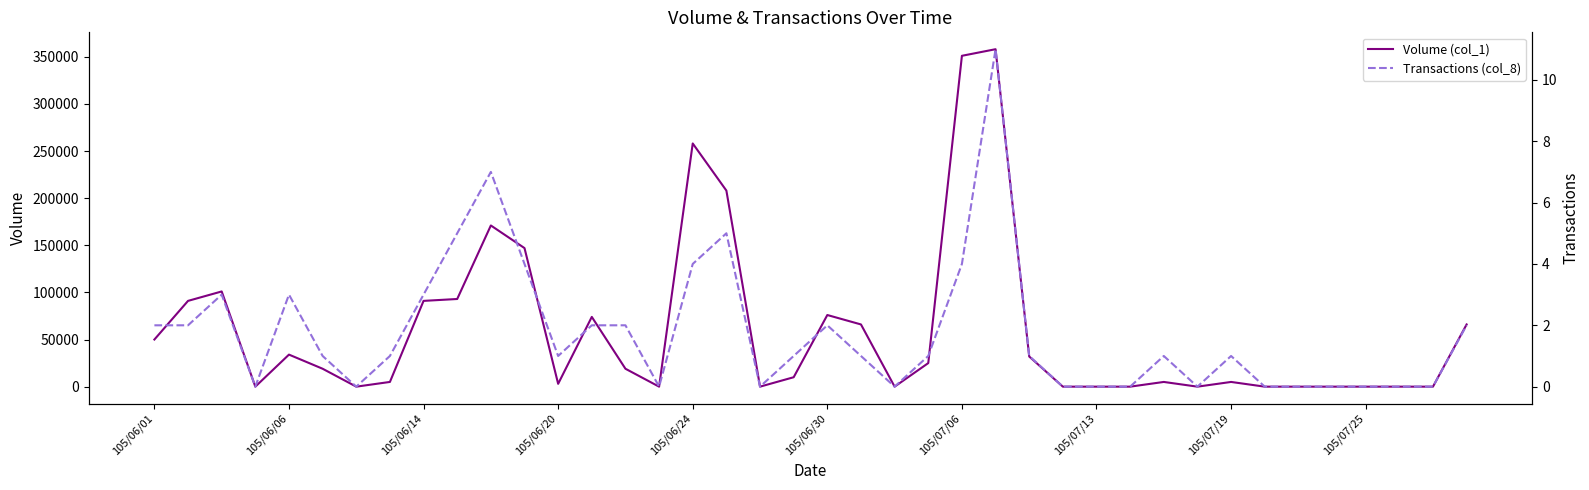

Which series has the largest total across all categories?

Volume (col_1)